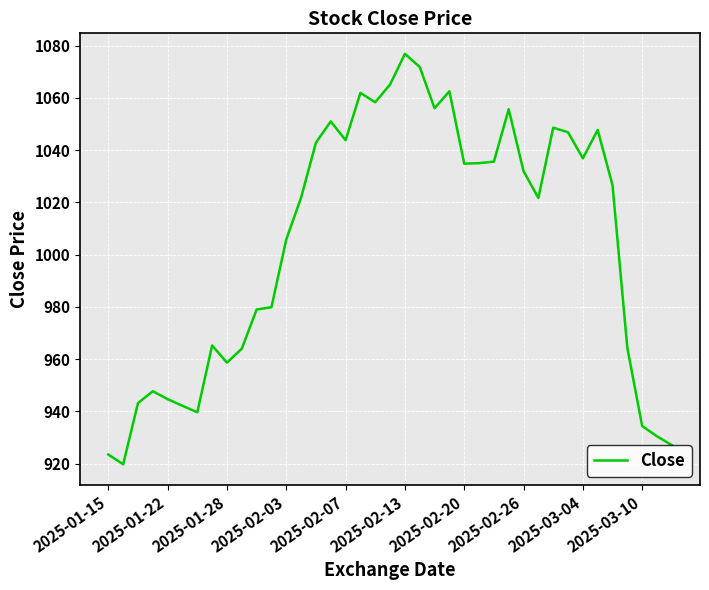

What is the sum of all values?

39203.4